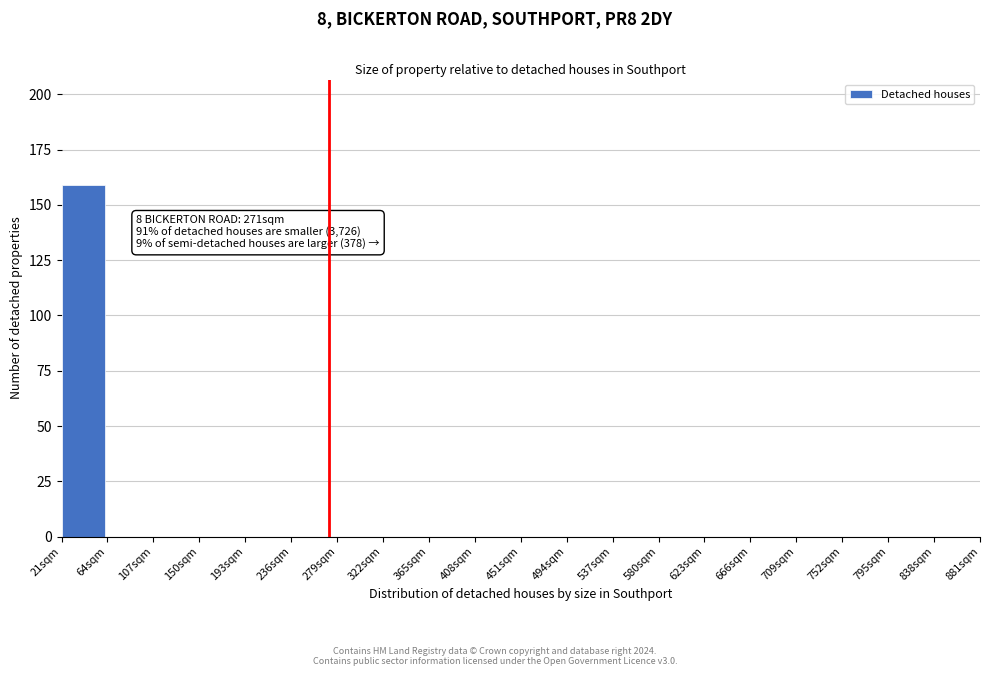

Reading left to right, list all the values displayed in this chart.

21sqm=159	64sqm=0	107sqm=0	150sqm=0	193sqm=0	236sqm=0	279sqm=0	322sqm=0	365sqm=0	408sqm=0	451sqm=0	494sqm=0	537sqm=0	580sqm=0	623sqm=0	666sqm=0	709sqm=0	752sqm=0	795sqm=0	838sqm=0